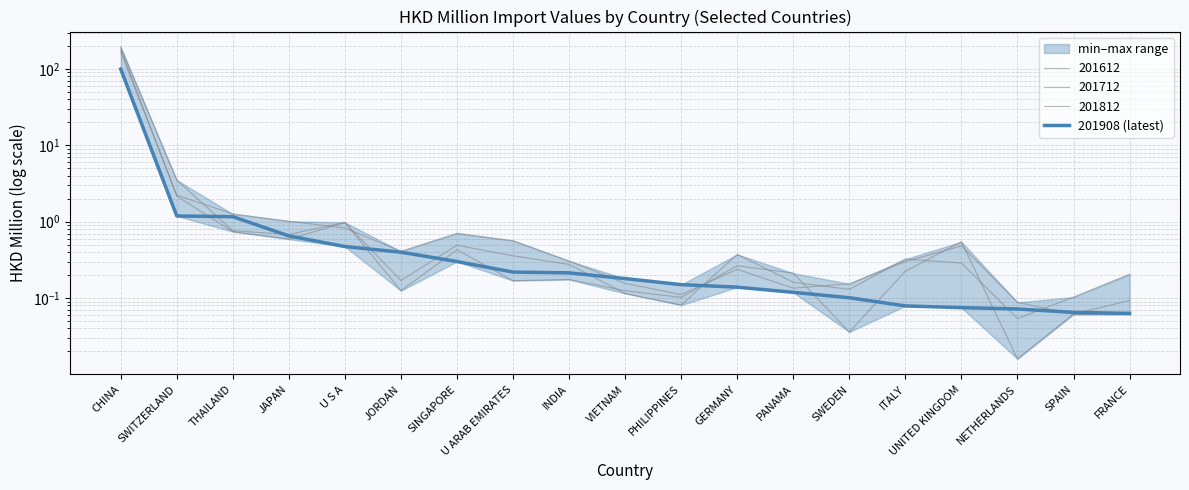

True or false: the data shows 0.9 at JAPAN.

False